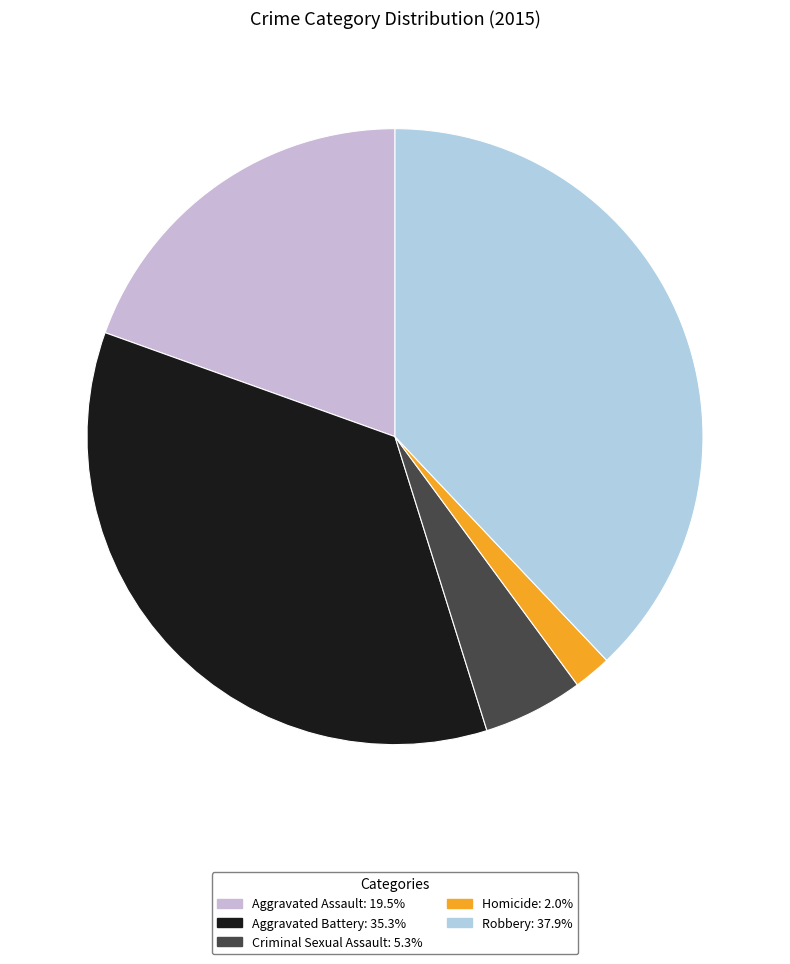

Does Criminal Sexual Assault represent more than half of the total?

No